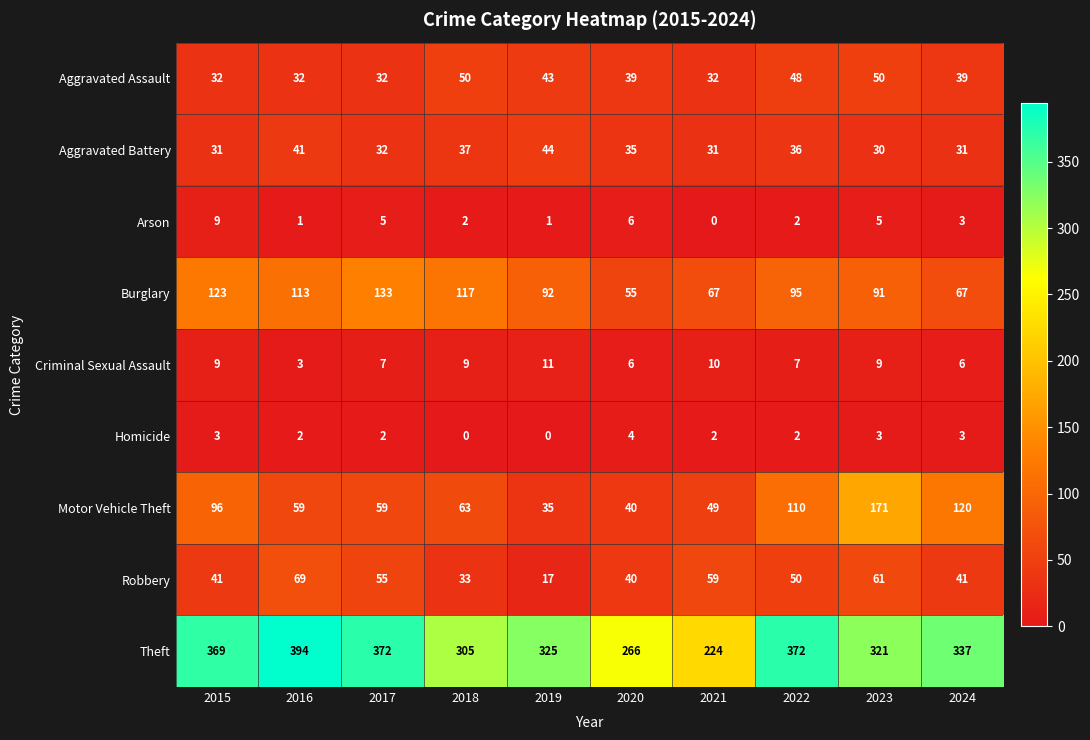

Where does the Aggravated Battery series first go above 35?

2016